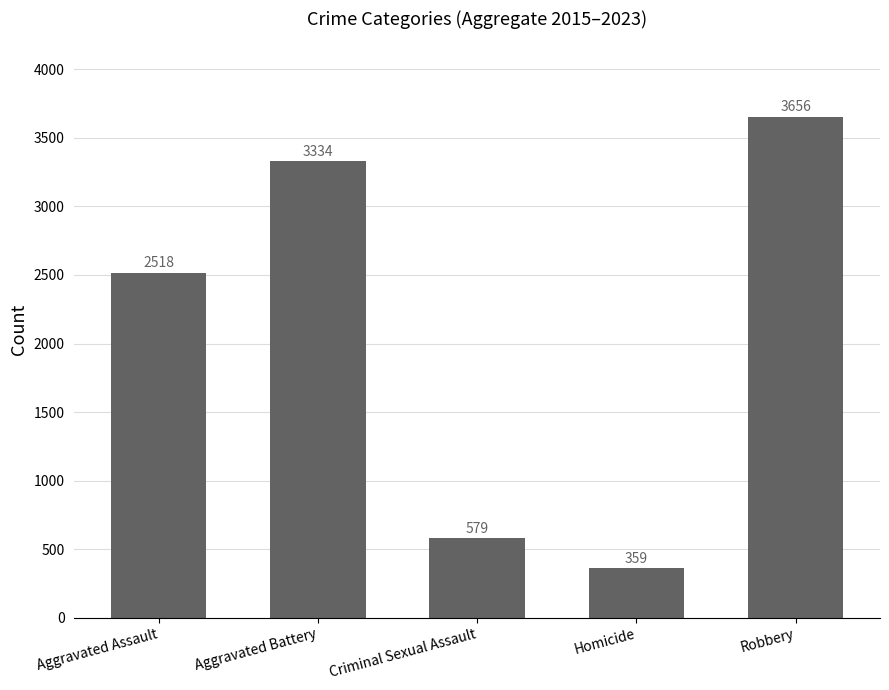

What is the change in value from Criminal Sexual Assault to Robbery?

+3077